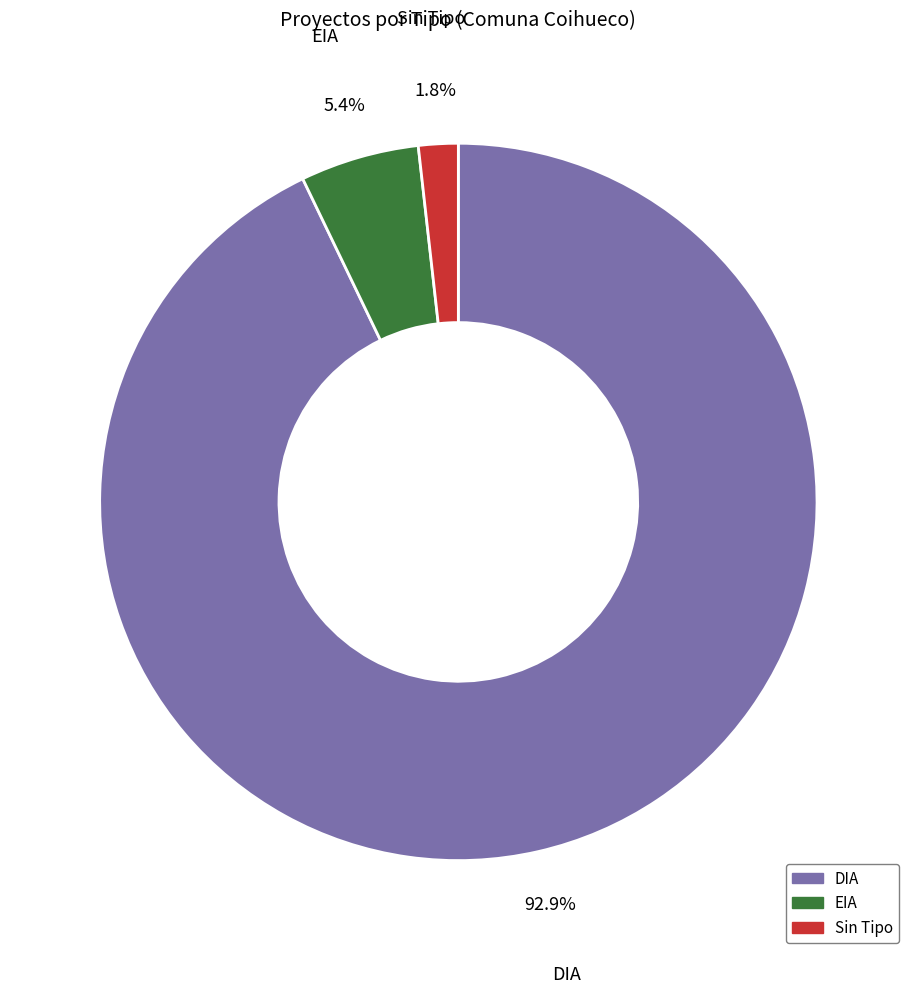

Does any single category account for the majority?

Yes